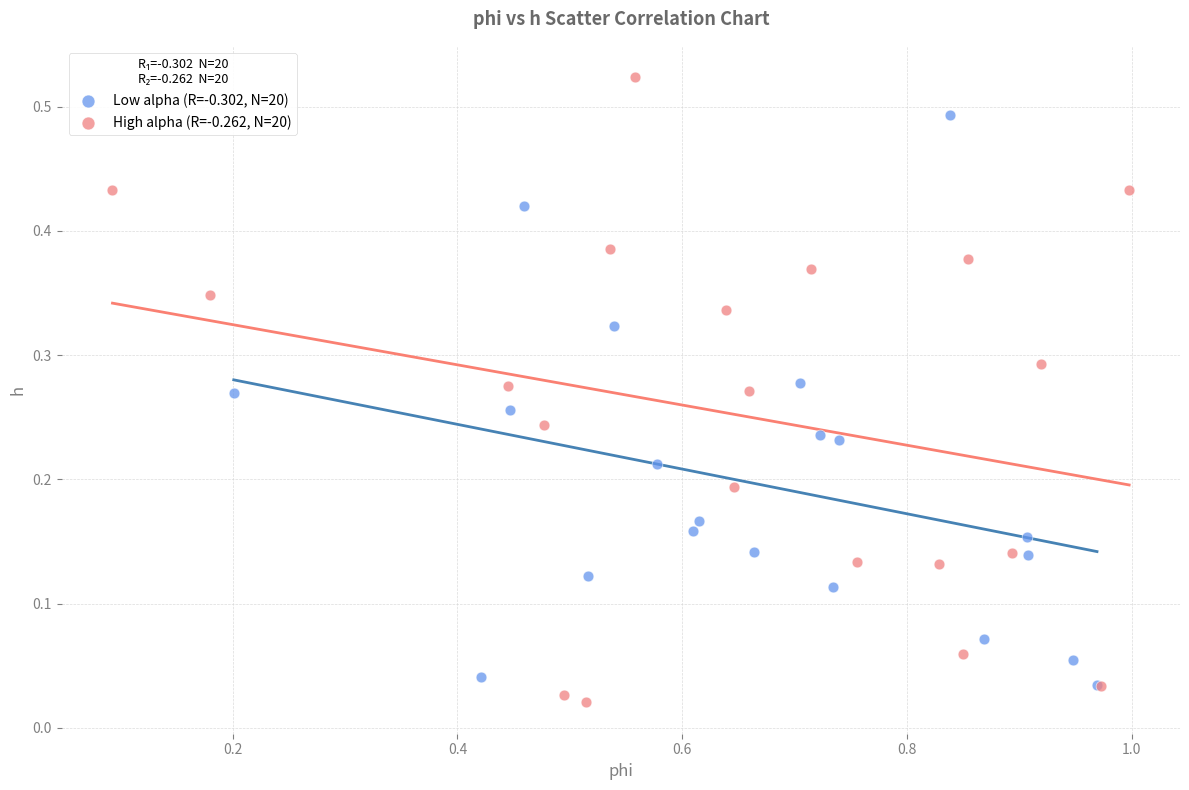

Which series contains the highest Y value?

High alpha (R=-0.262, N=20)